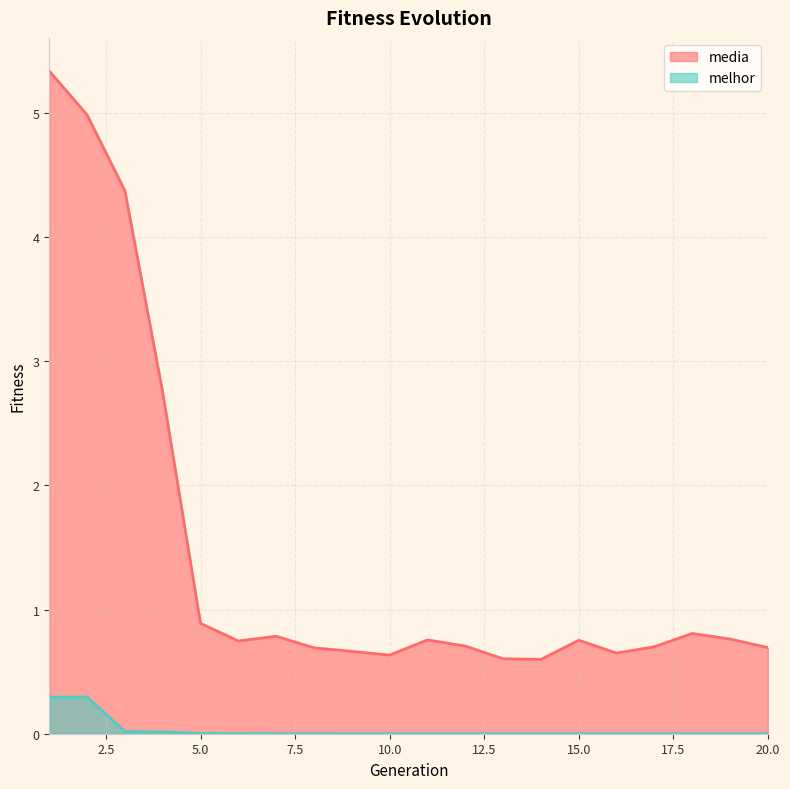

Does the chart have visible grid lines?

Yes